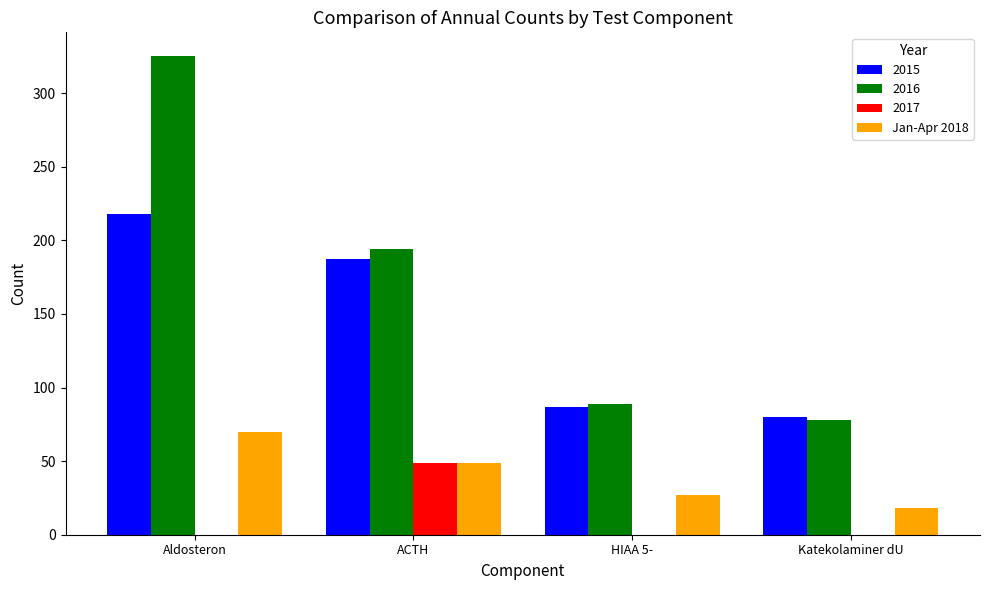

What is the greatest value displayed?

325